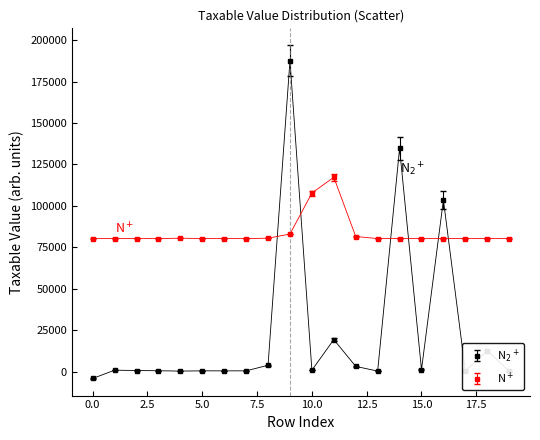

At how many categories does at least one series exceed 21508?

20